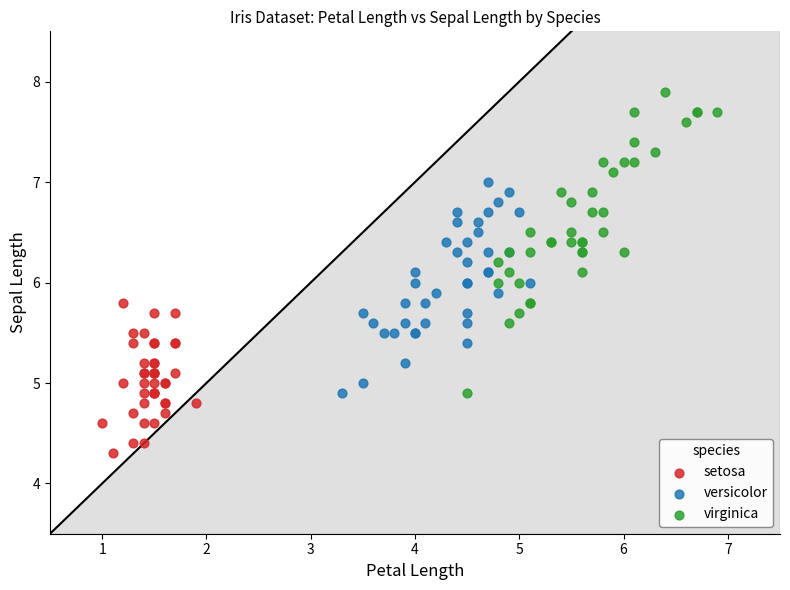

Which series reaches the maximum Y coordinate?

virginica